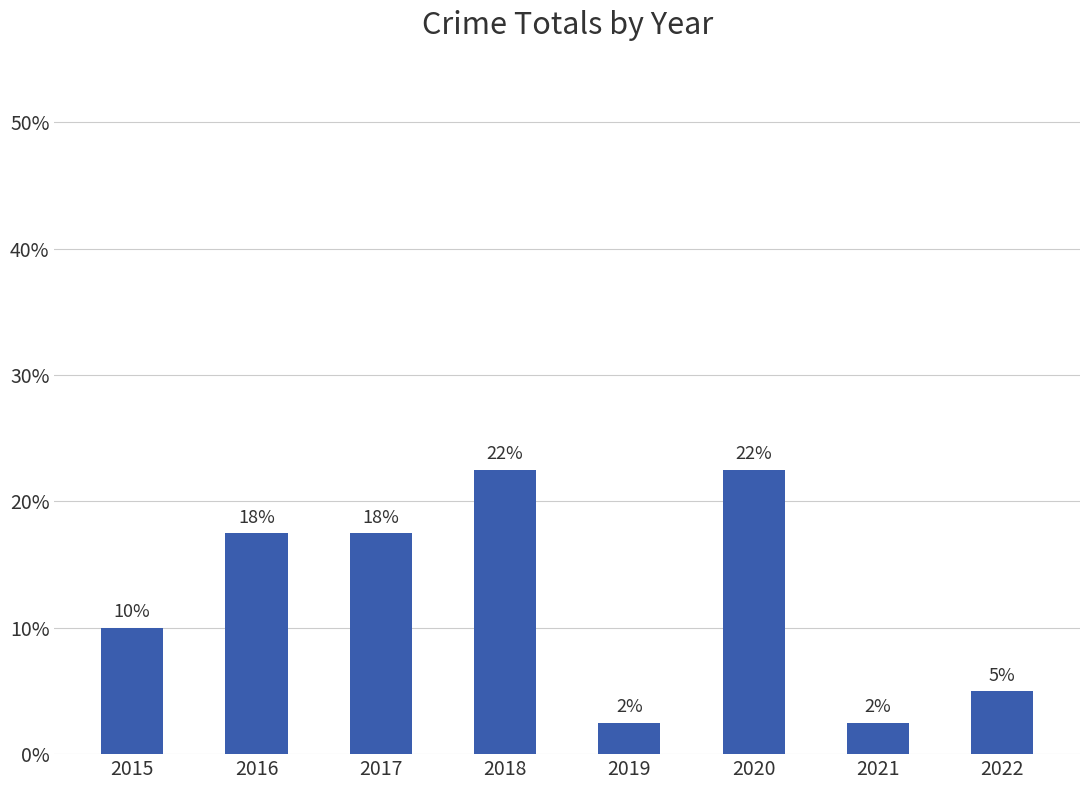

Does the chart contain any negative values?

No